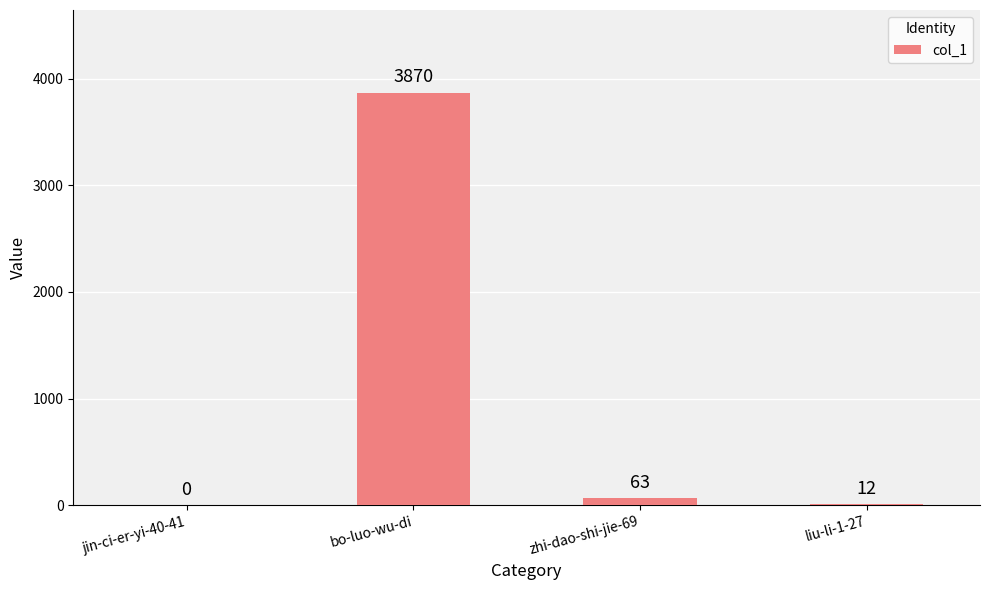

What is the sum of all values?

3945